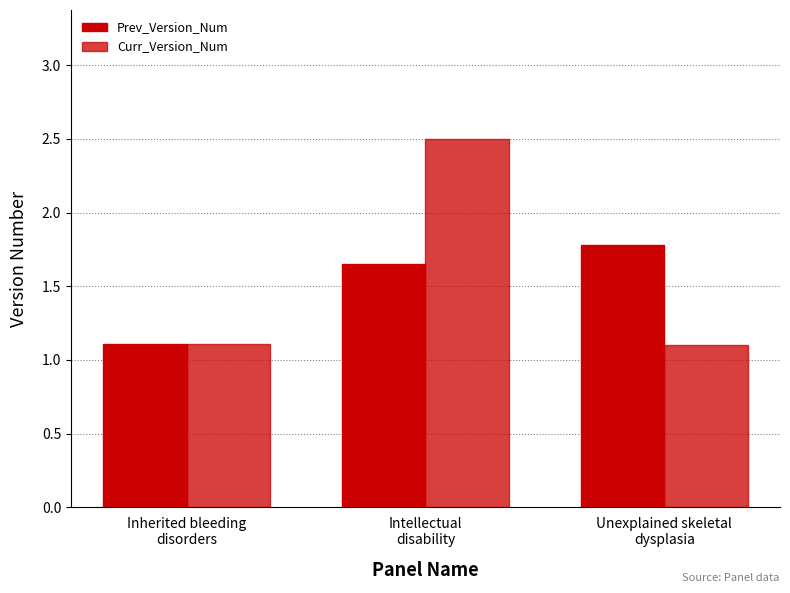

Are the bars horizontal?

No